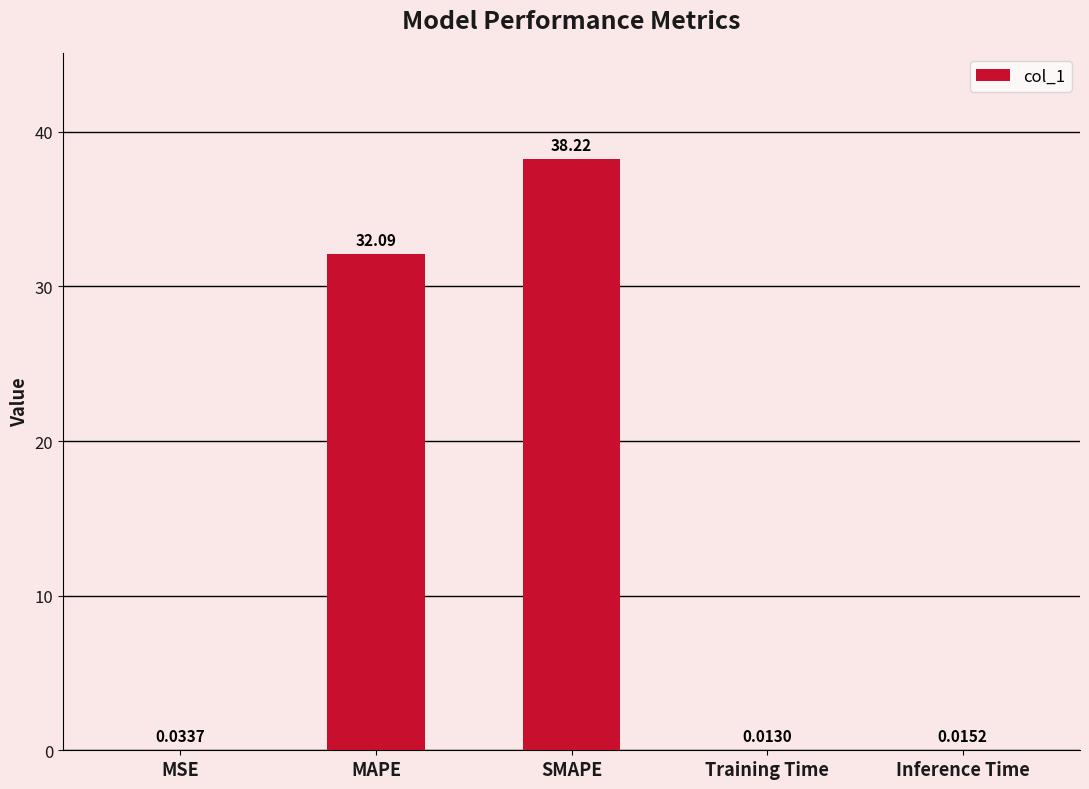

Which label corresponds to the largest value in the chart?

SMAPE